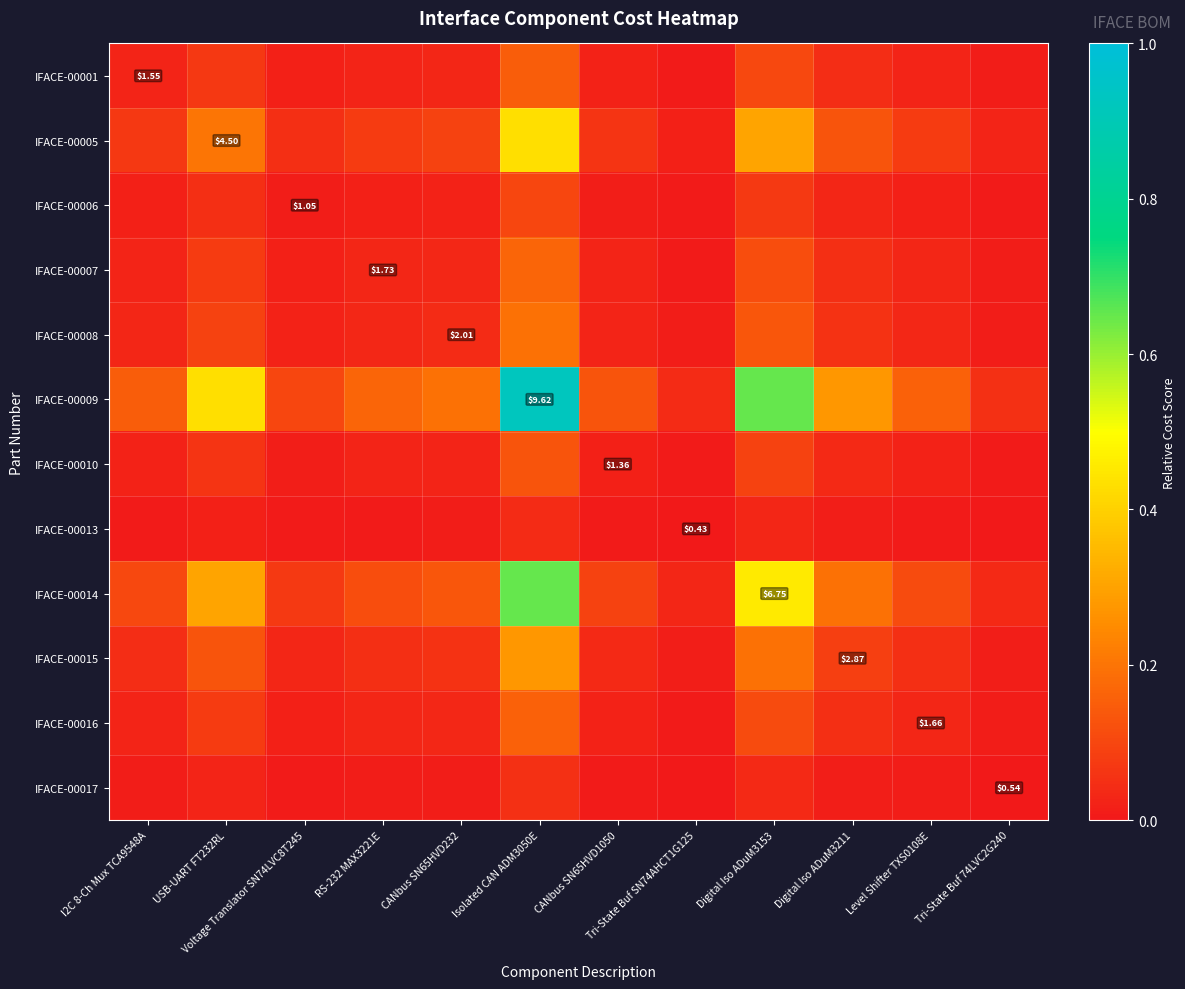

Which label corresponds to the largest value in the chart?

Isolated CAN ADM3050E